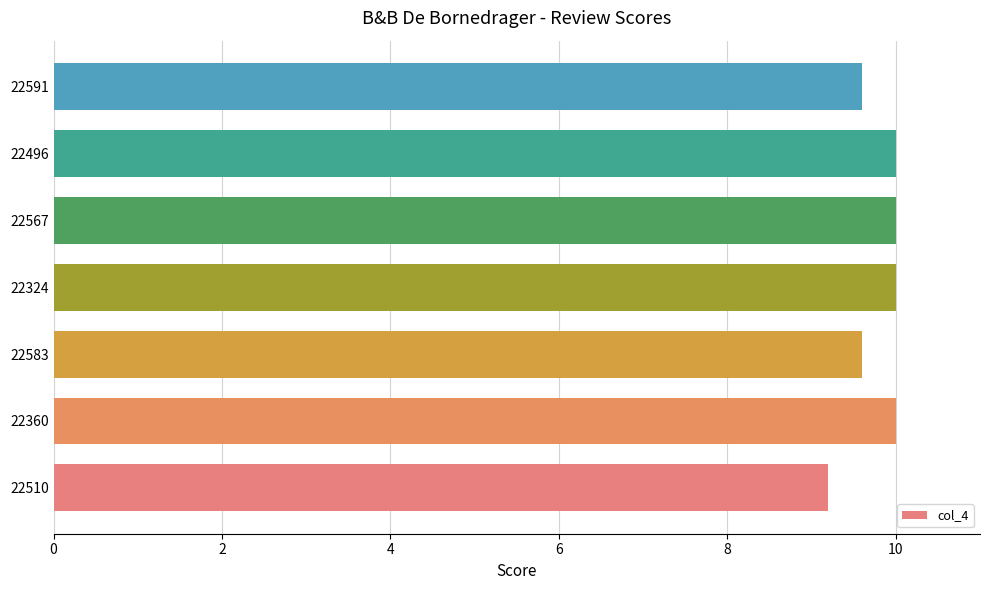

How many values are between 9 and 10?

7